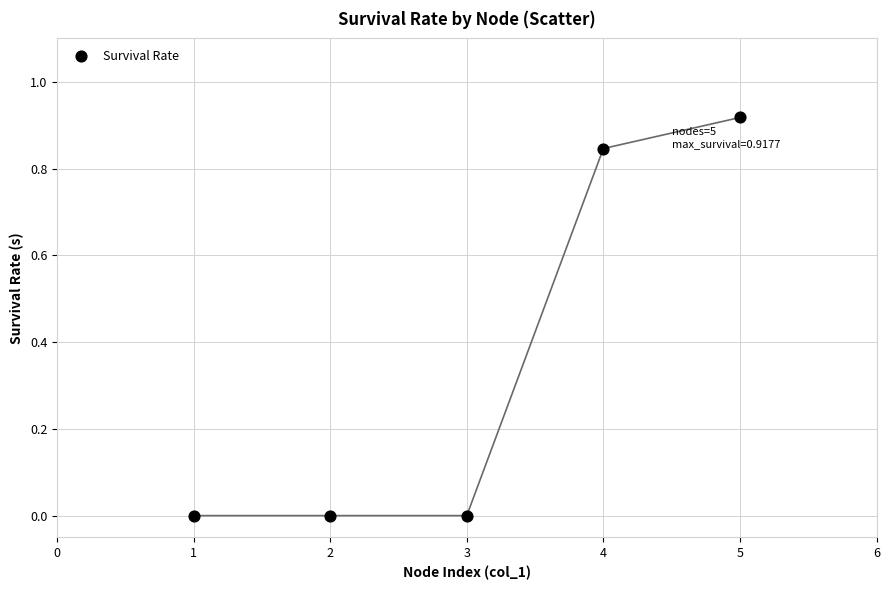

What is the average Y value?

0.4